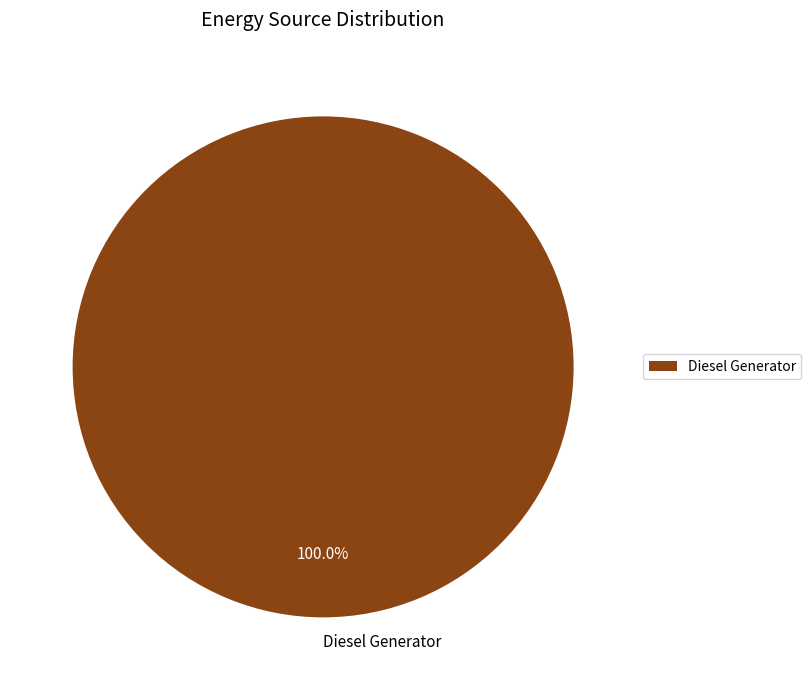

Rank the categories by value from lowest to highest.

Diesel Generator